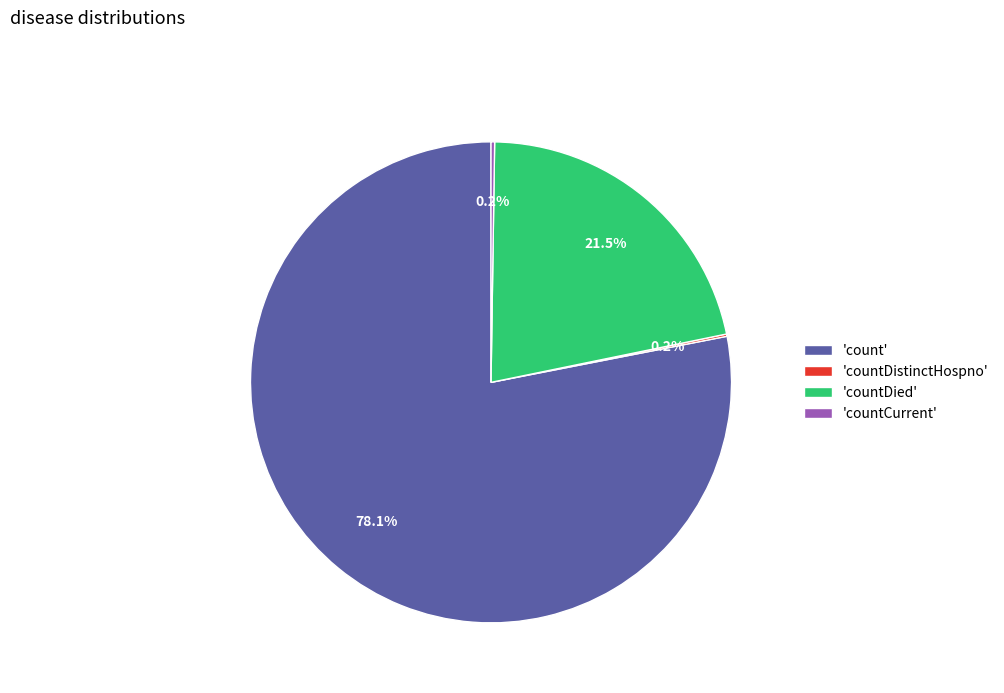

Which has a higher value, 'countDied' or 'count'?

'count'